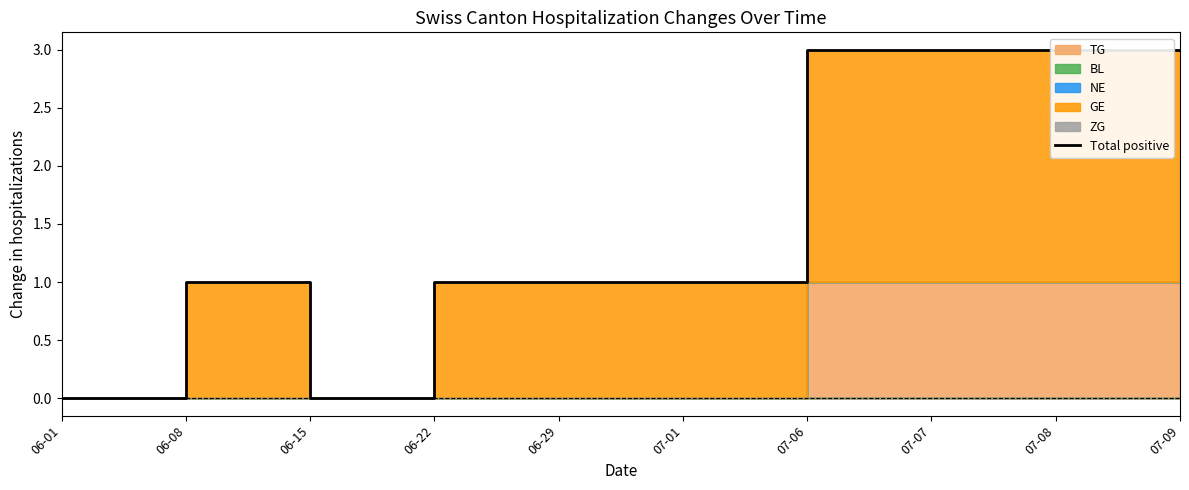

The value at 06-08 is 0. True or false?

False